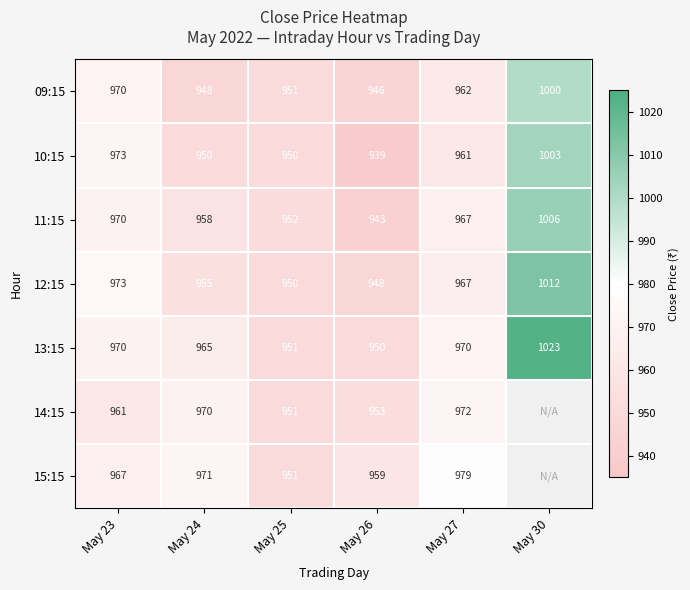

What is the average value of the 09:15 series?

963